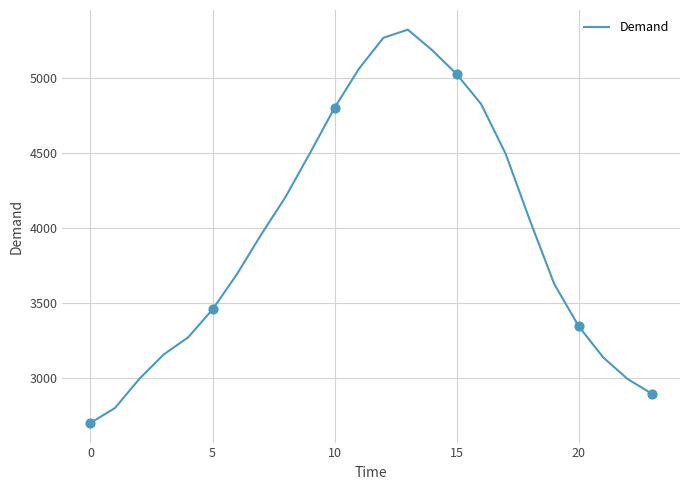

What is the difference between the maximum and minimum values?

2620